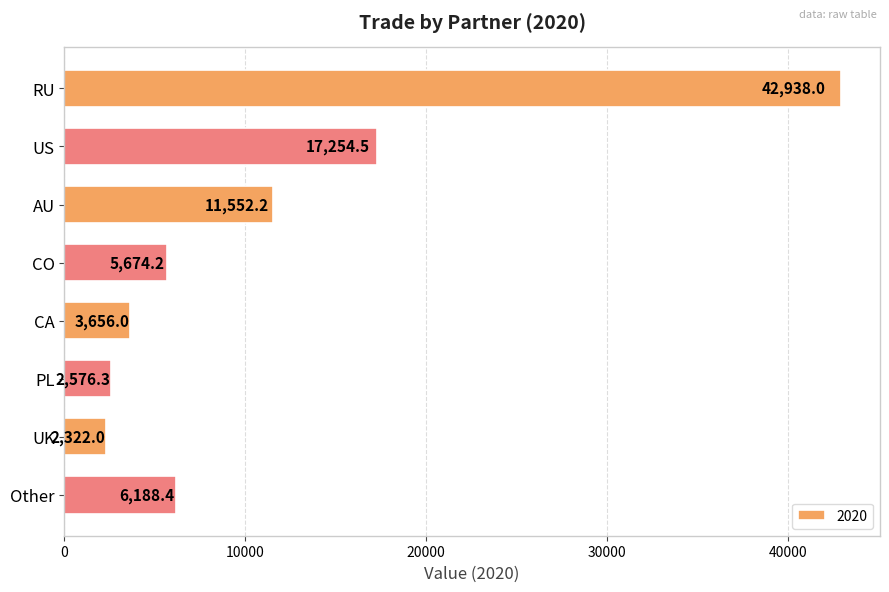

The chart shows a value of 11091.2 at Other. True or false?

False